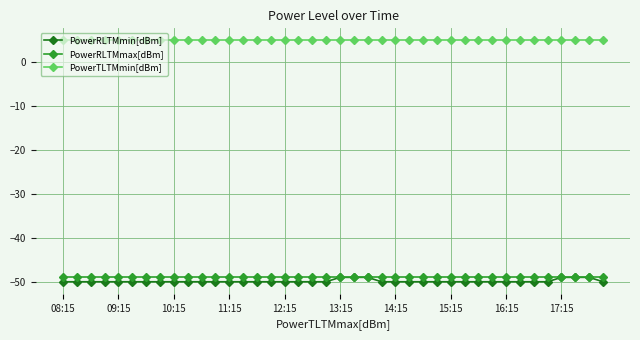

What is the value of the PowerRLTMmax[dBm] point at the 2nd from the left?

-49.0